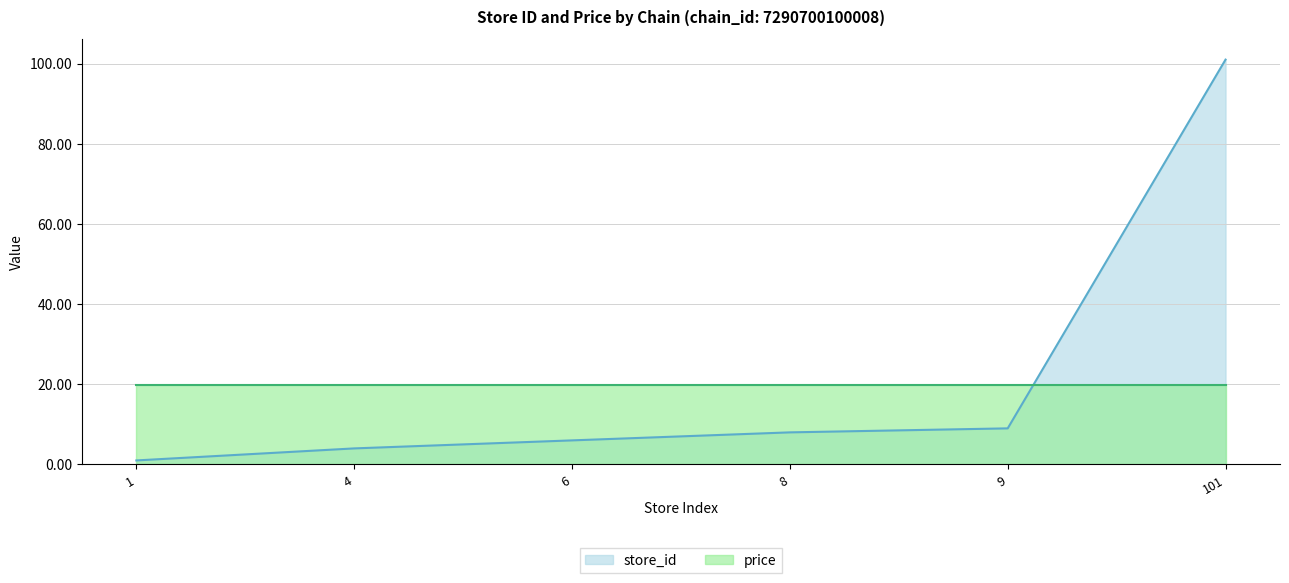

The value at 1 is 1. True or false?

True